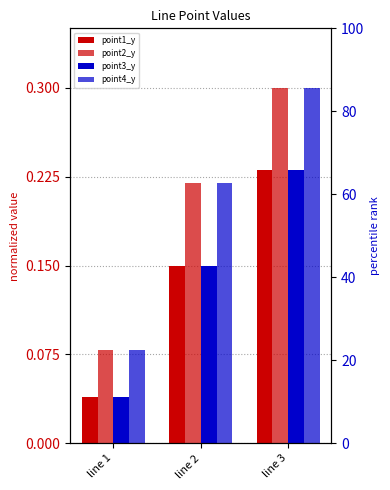

Is it true that point2_y equals 0.2 at line 2?

True